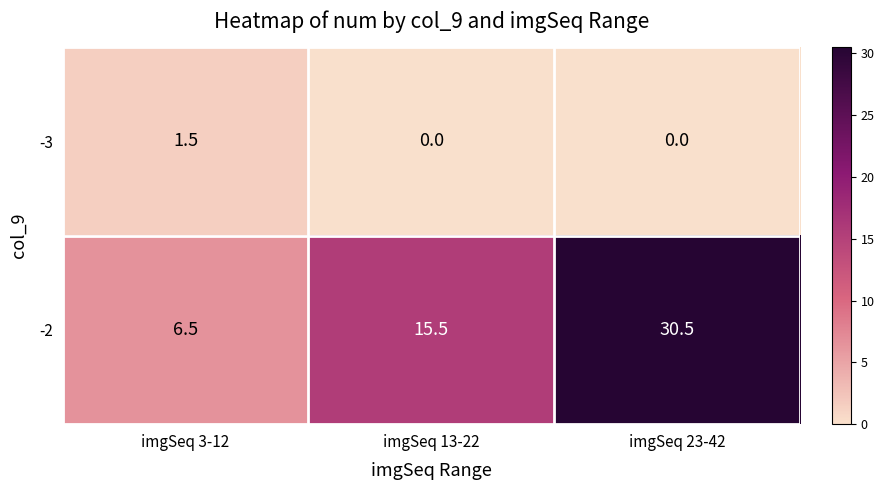

At how many categories does at least one series exceed 13?

2